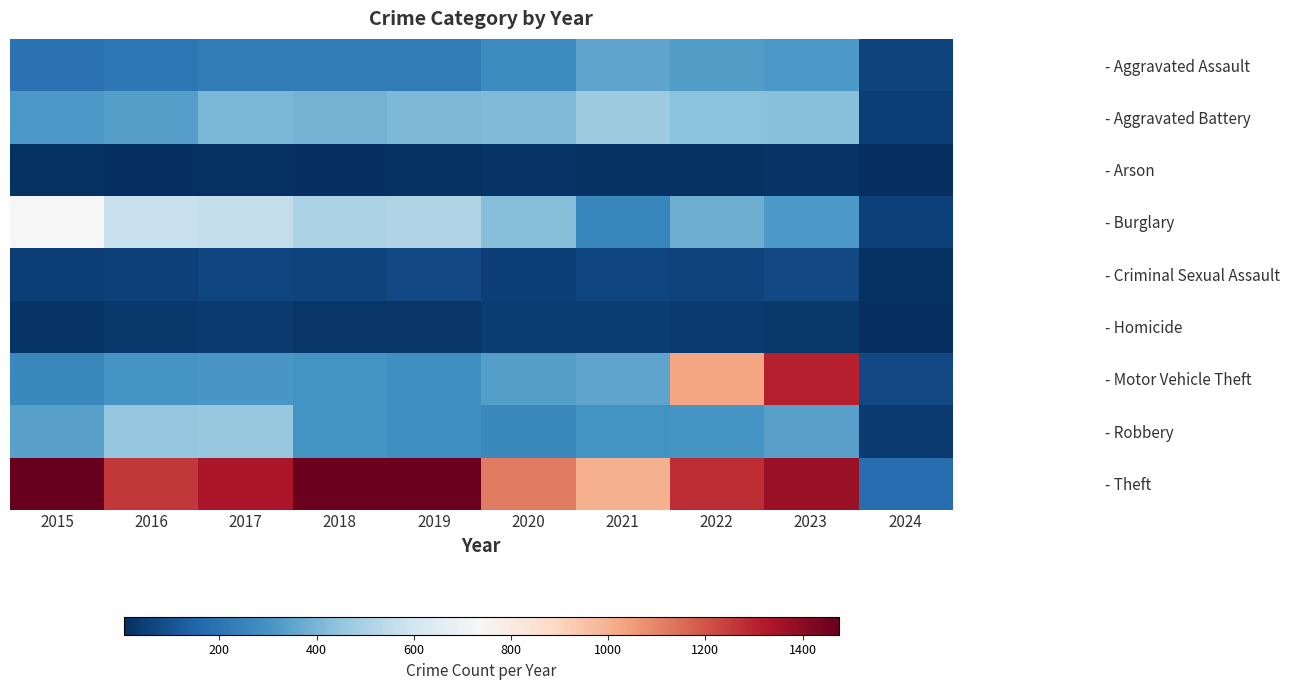

What is the minimum value shown in the chart?

3